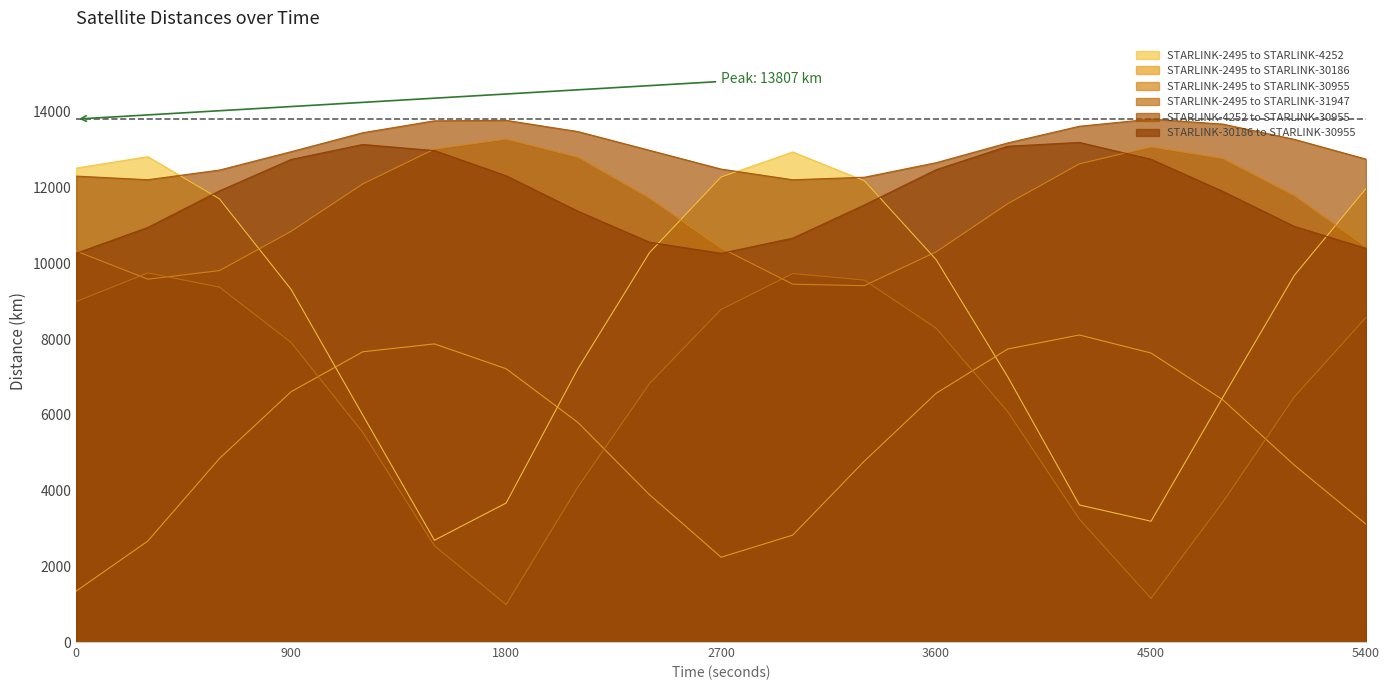

Count the number of categories in the chart.

19